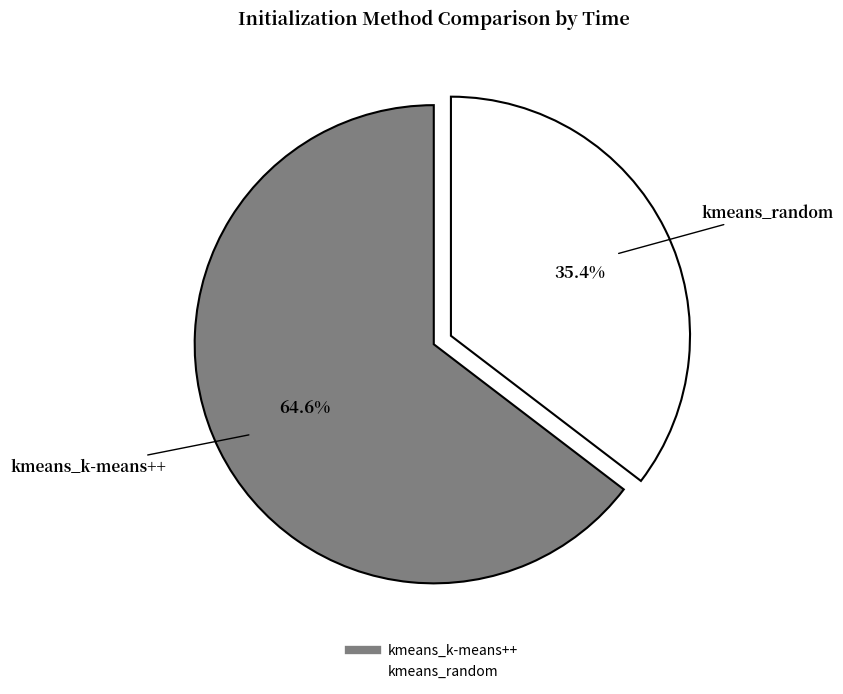

To the nearest percent, what is the average slice percentage?

50%